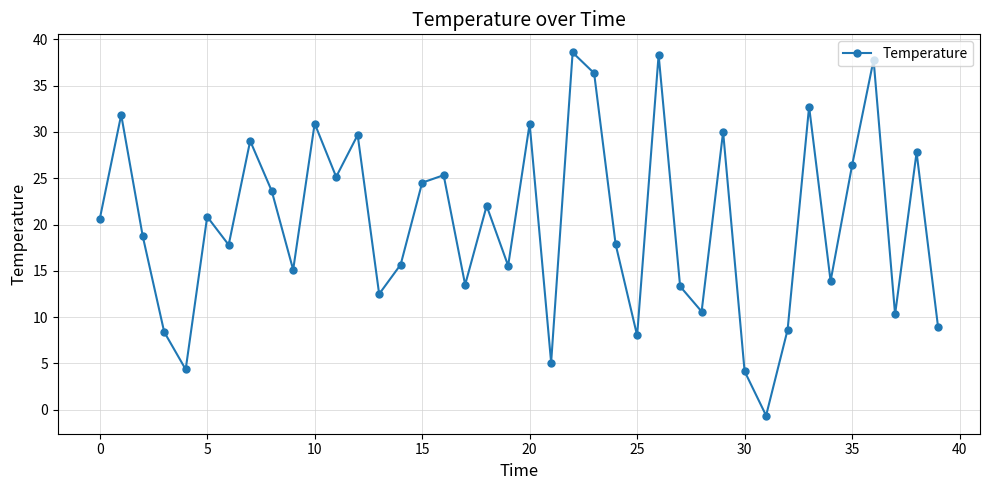

How many interior local valleys (lower than both neighbors) does the data have?

13